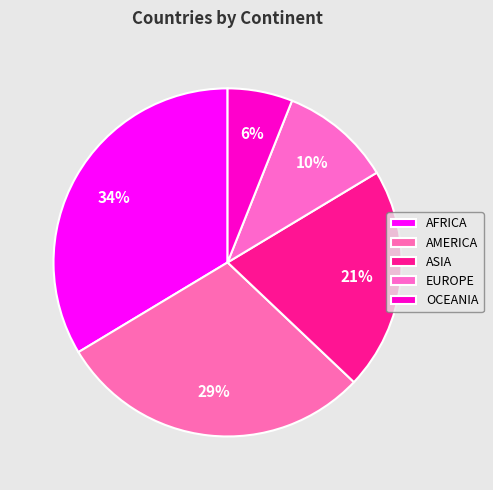

How many slices are in this pie chart?

5